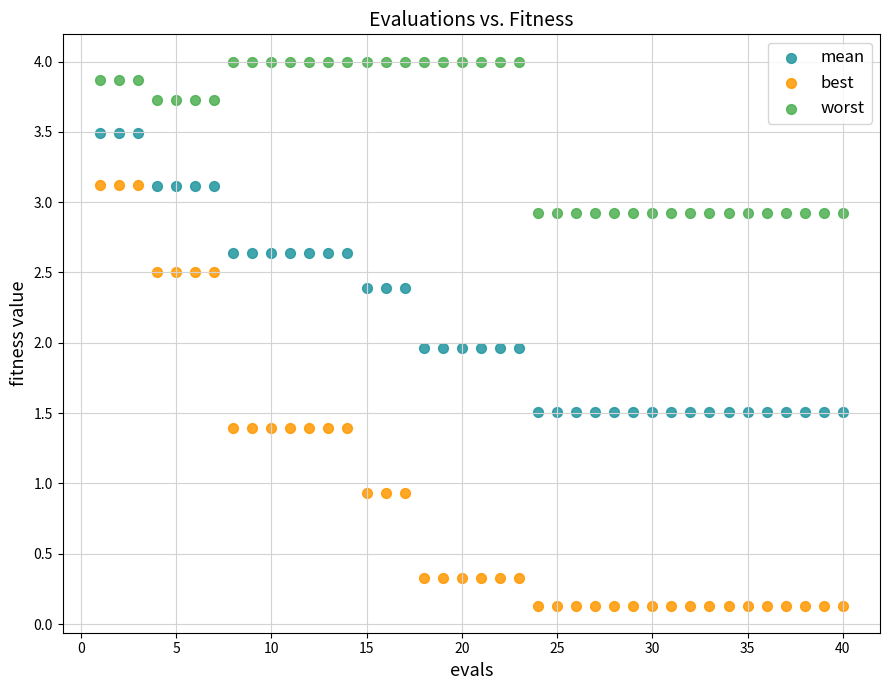

Which series reaches the maximum Y coordinate?

worst